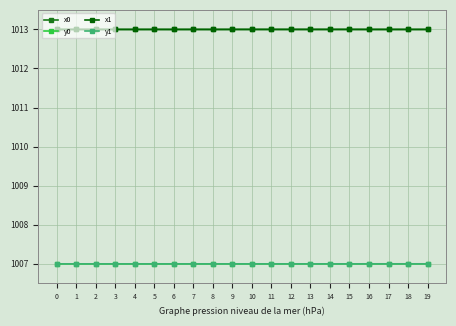

True or false: x1 has more than 0 points higher than both neighbors.

True